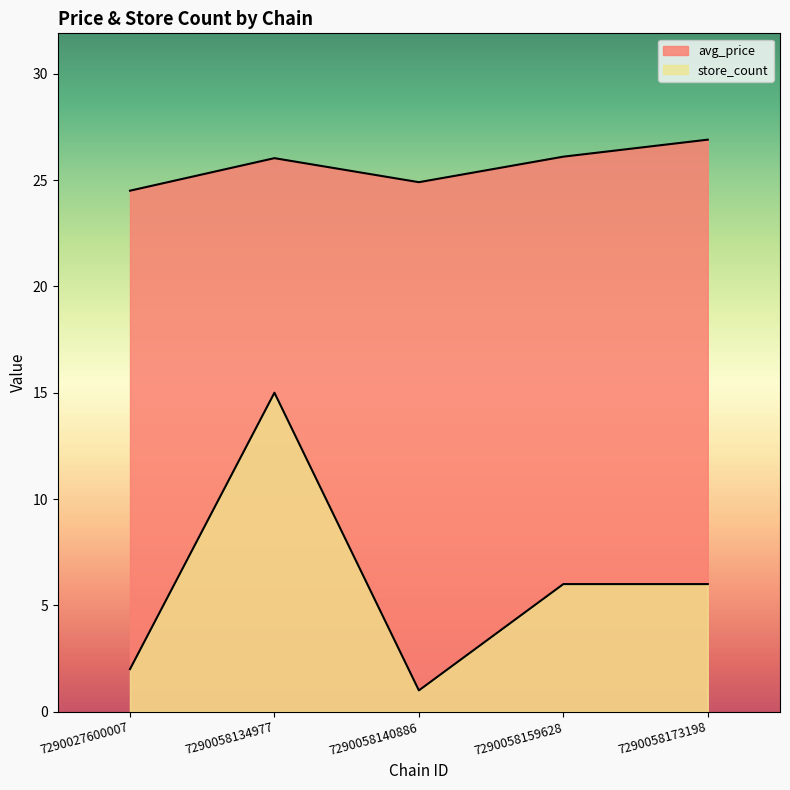

At which category is the sum across all series the highest?

7290058134977